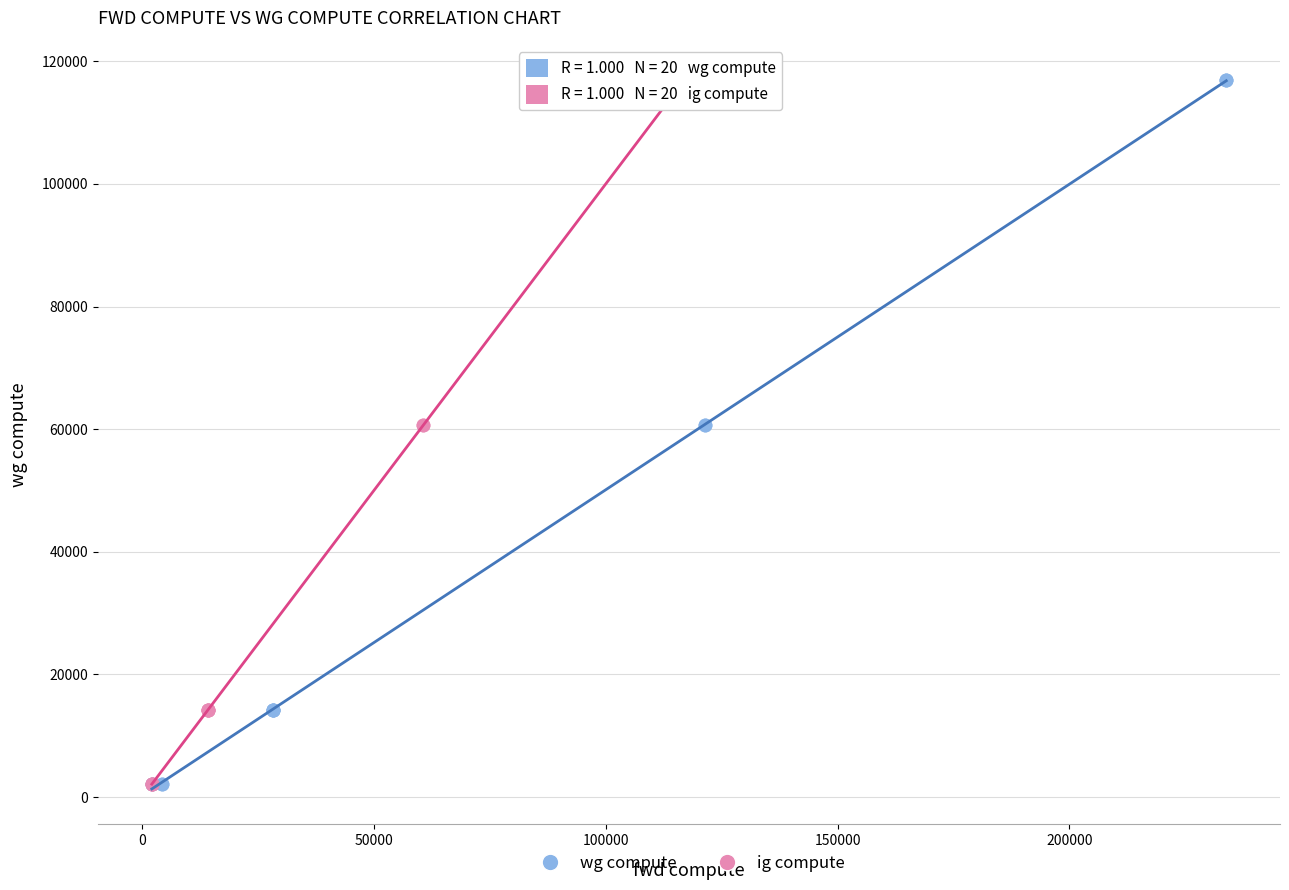

What are all the series names shown in the legend?

wg compute, ig compute